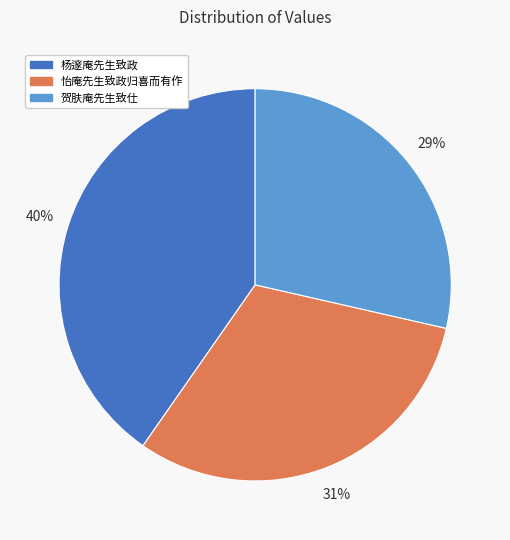

How many segments does this pie chart have?

3